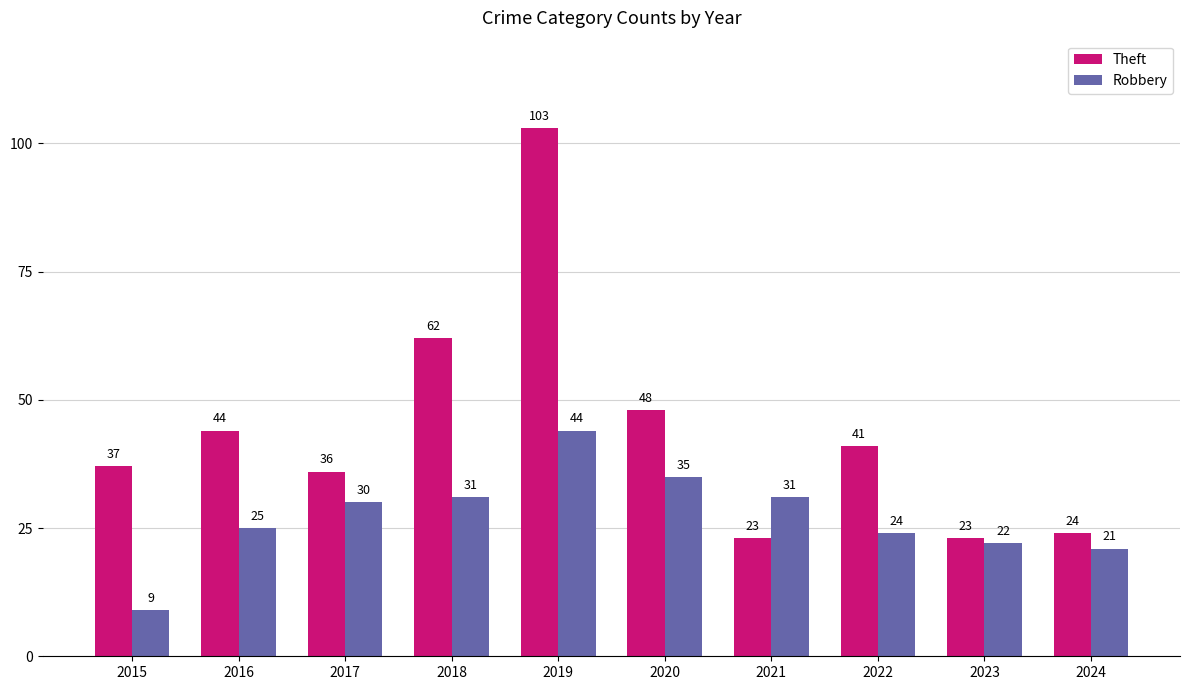

What is the sum of all Robbery values?

272